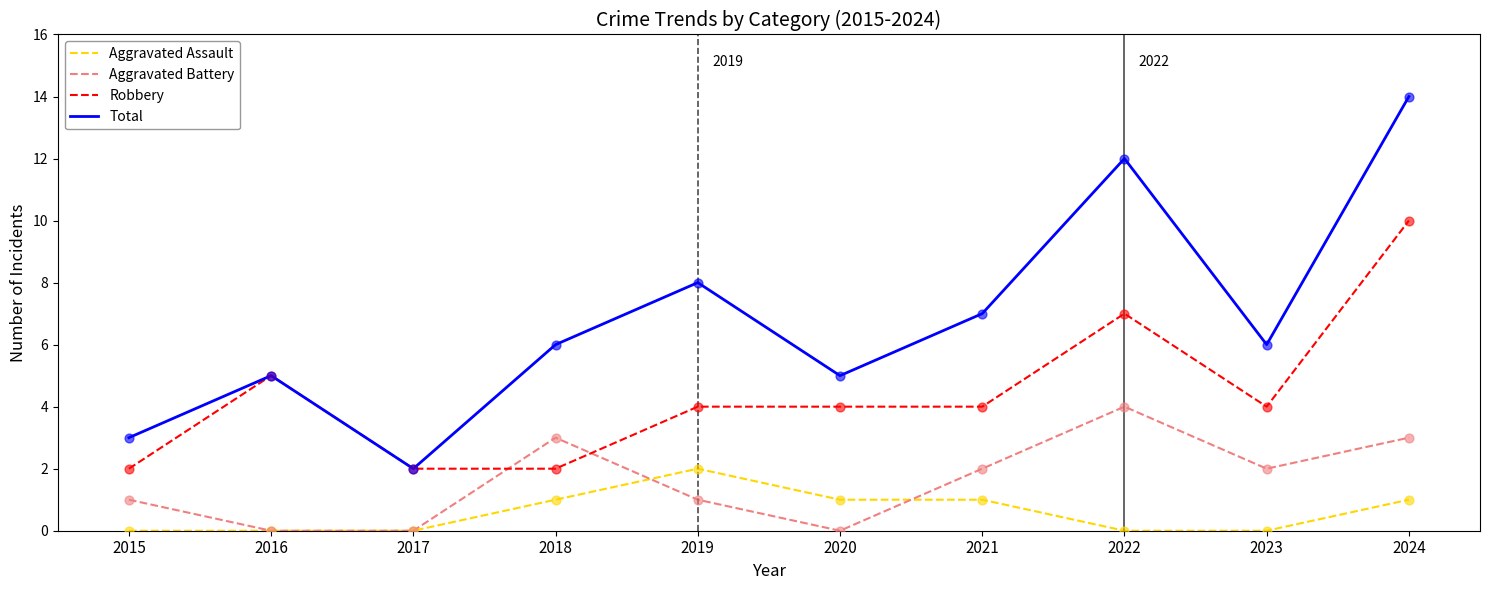

At which category is the sum across all series the highest?

2024